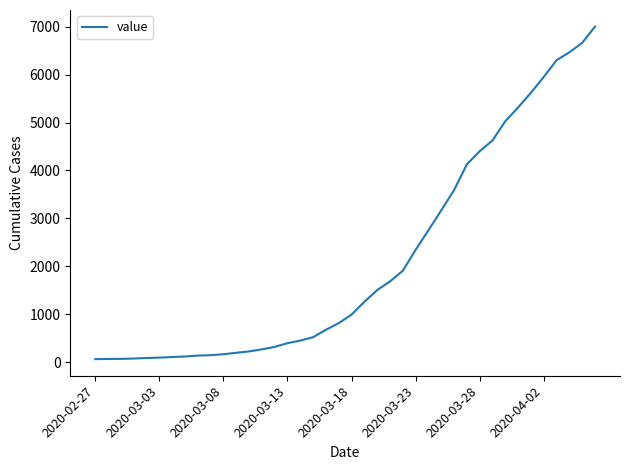

What is the minimum value shown in the chart?

64